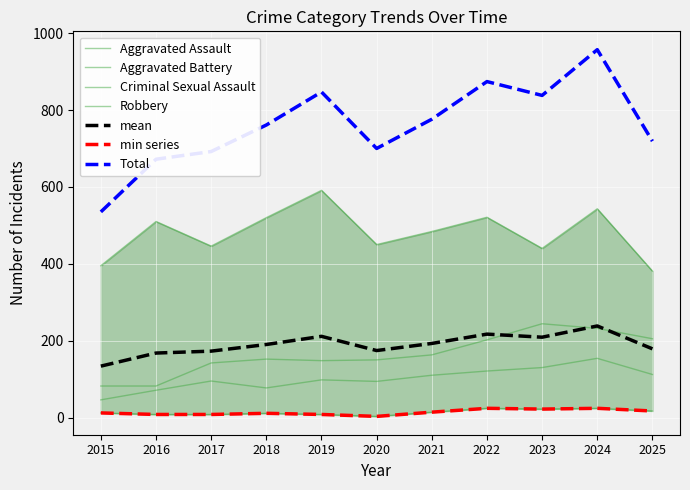

What is the difference between the Criminal Sexual Assault values at 2015 and 2016?

4